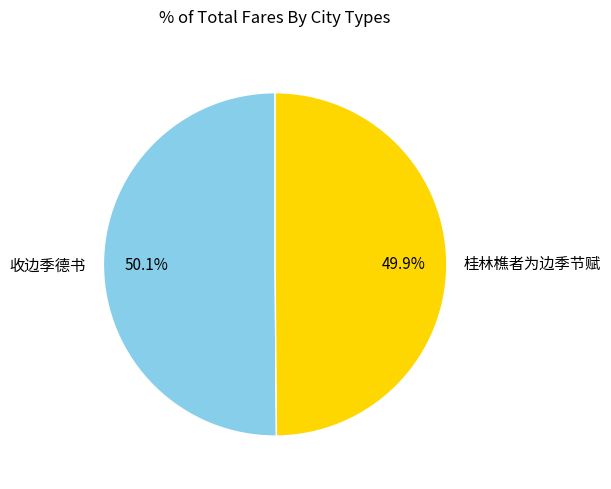

What is the ratio of the value at 桂林樵者为边季节赋 to the value at 收边季德书?

1.0